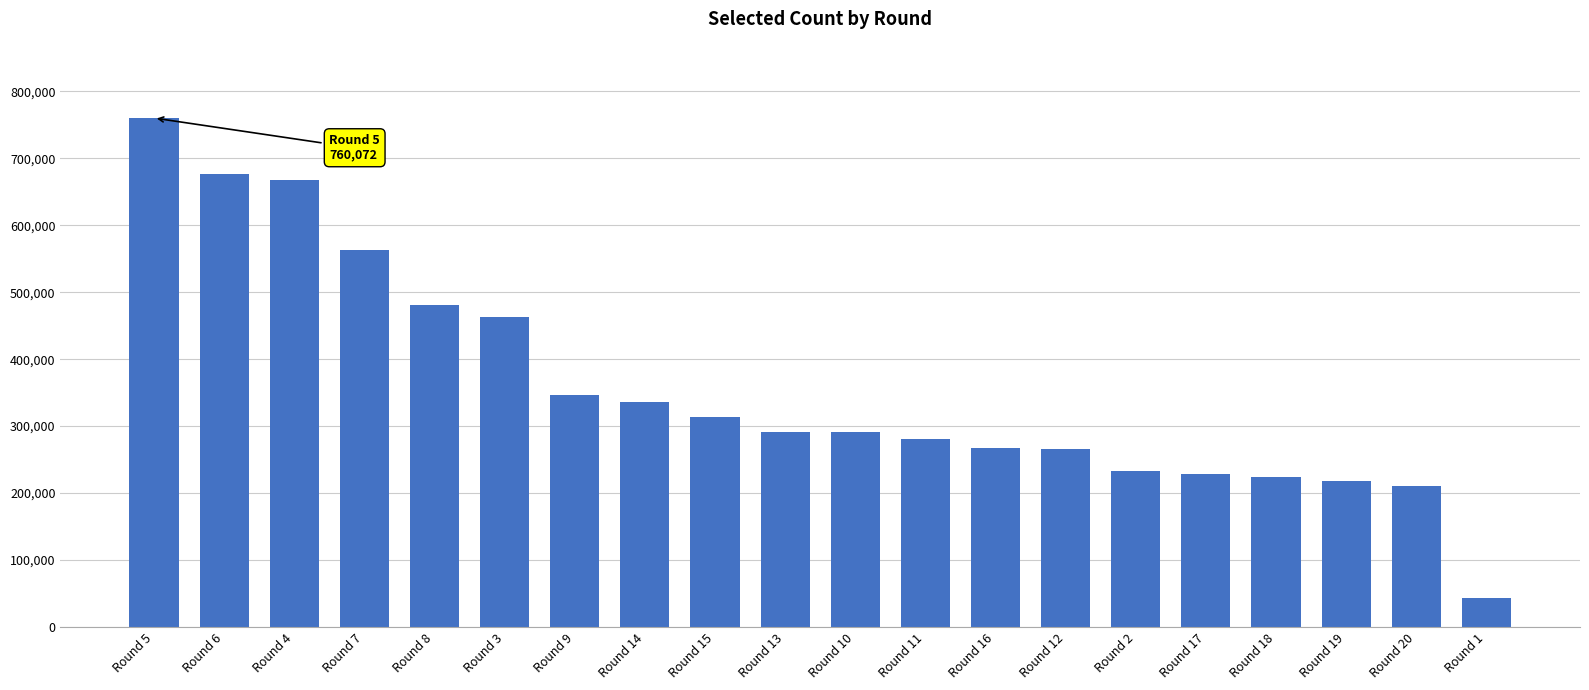

What is the ratio of the value at Round 7 to the value at Round 12?

2.1